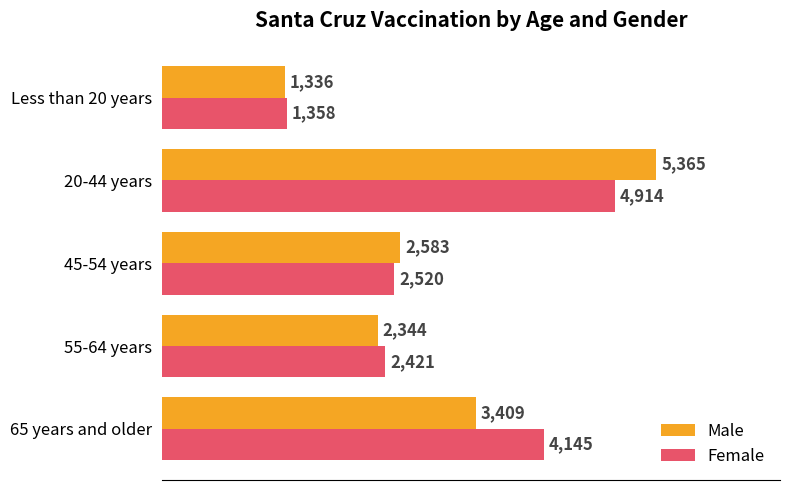

What is the average value of the Female series?

3072